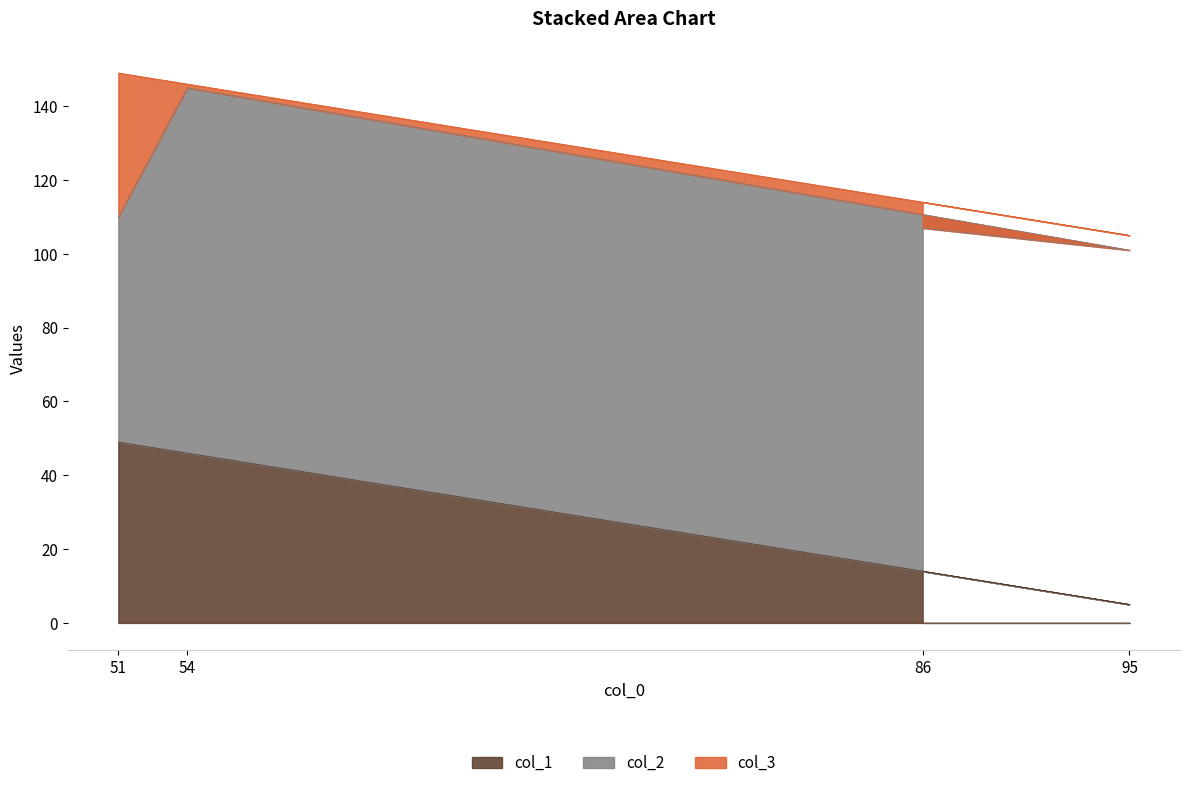

At how many categories does at least one series exceed 91?

3